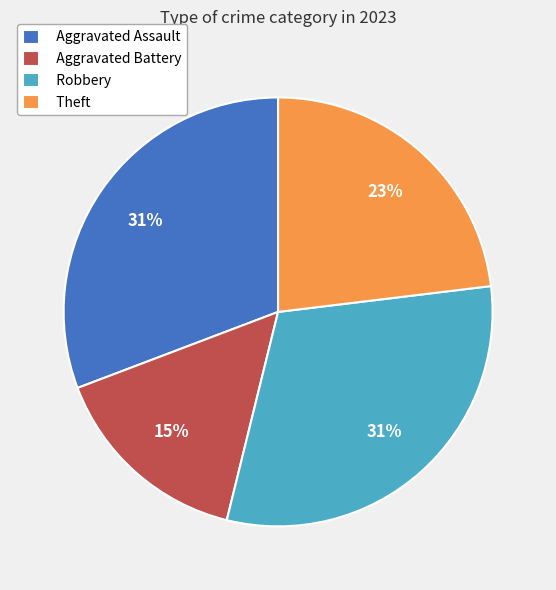

To the nearest percent, what percentage of the pie is Theft?

23%